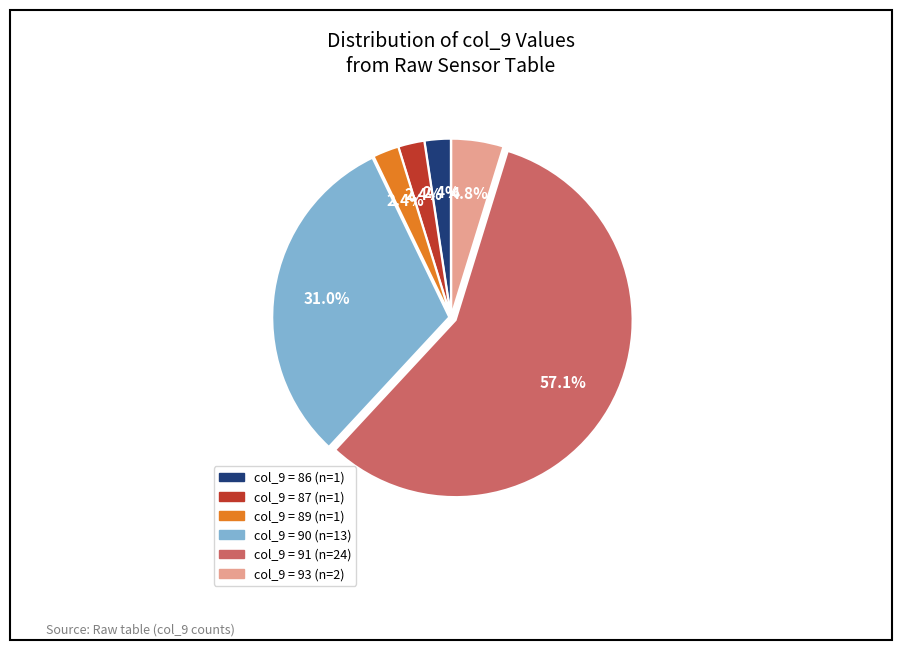

Is there any slice that represents more than half of the pie?

Yes